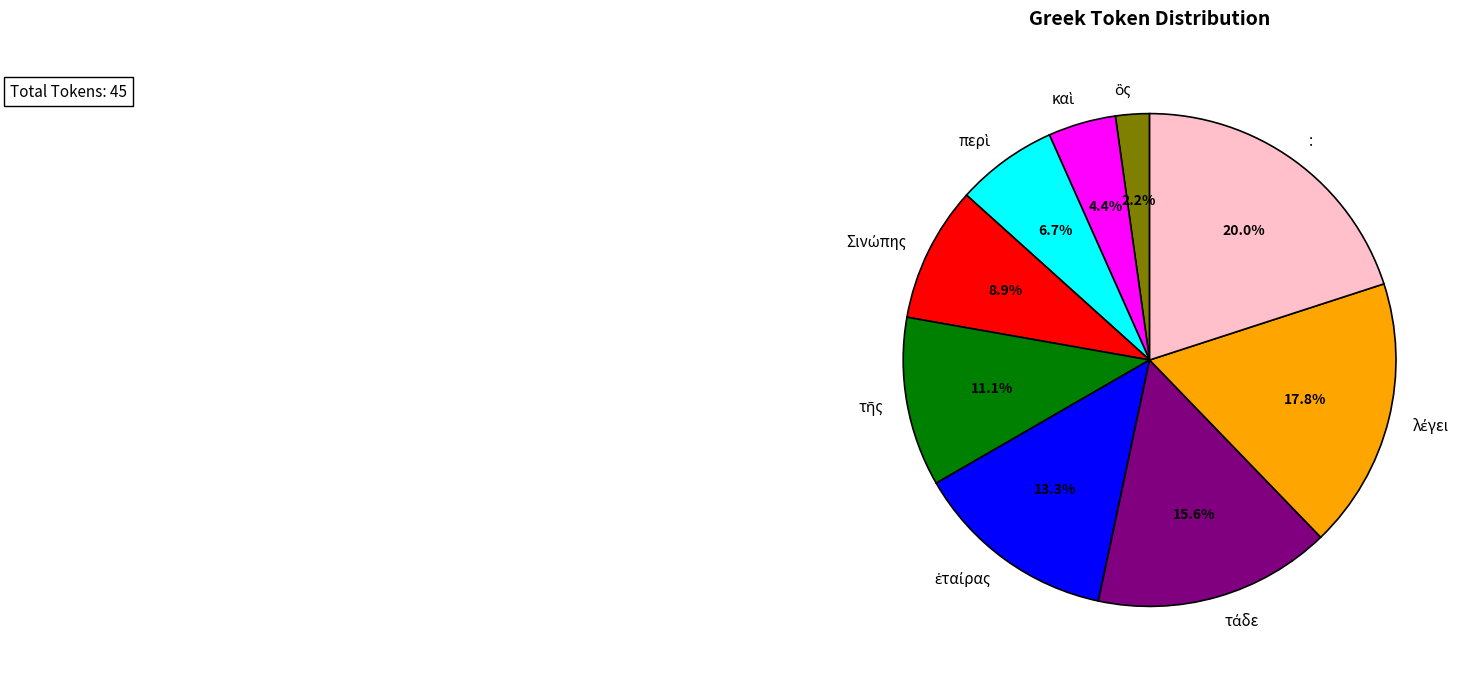

How much of the chart is everything except περὶ?

93.3%